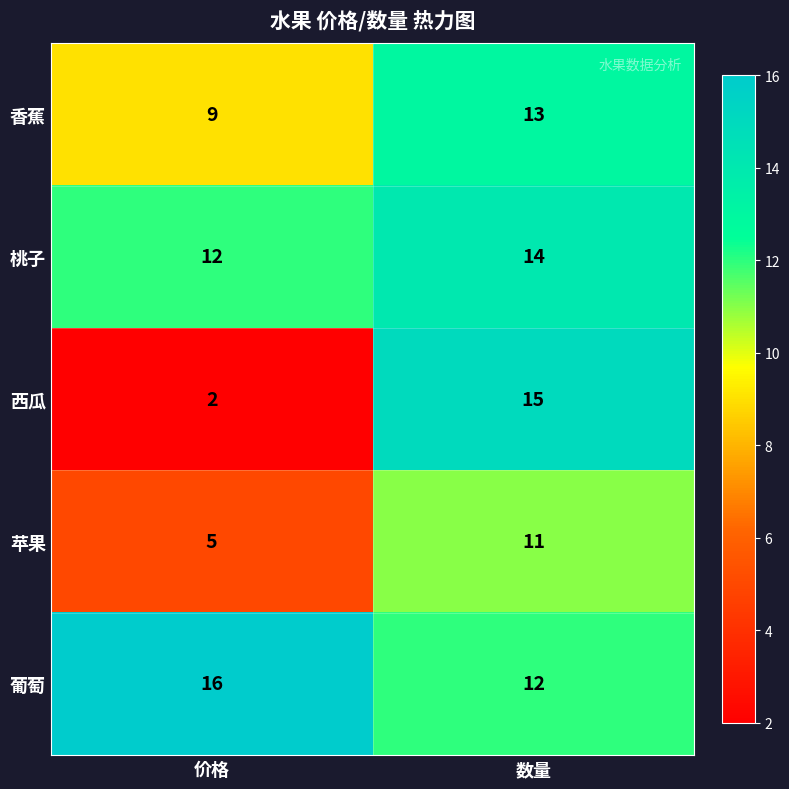

Reading left to right, transcribe all the data shown in this chart.

香蕉: 9	13
桃子: 12	14
西瓜: 2	15
苹果: 5	11
葡萄: 16	12